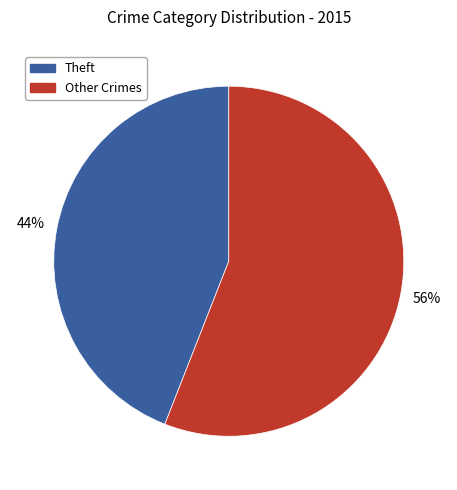

To the nearest percent, what is the difference between the largest and smallest slice percentages?

12%